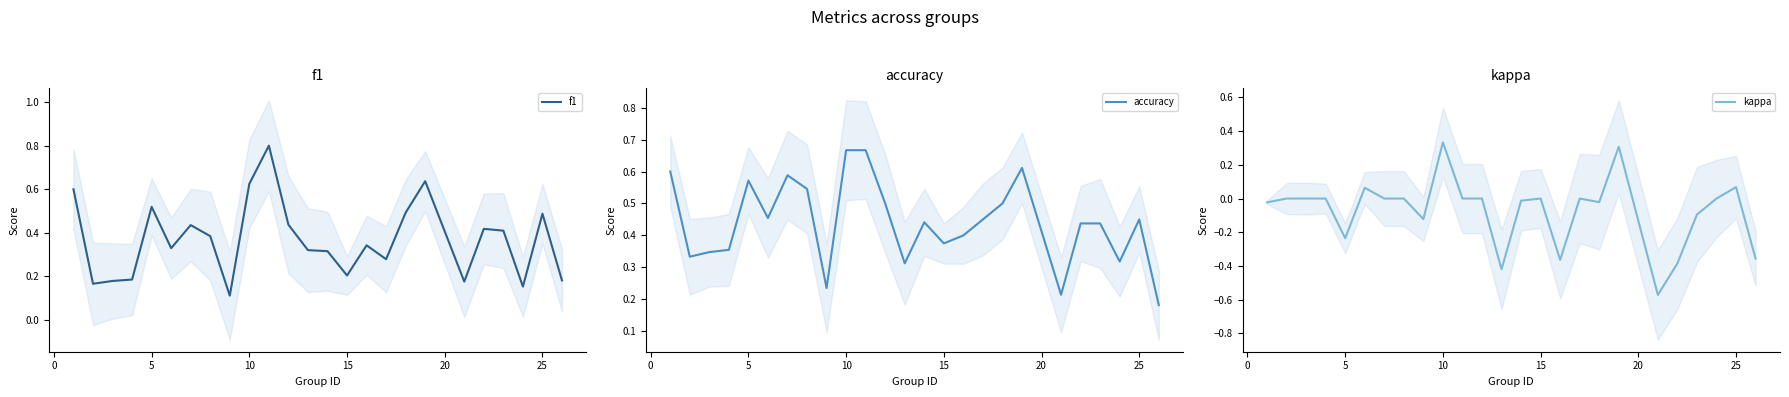

What is the average value of the f1 series?

0.4